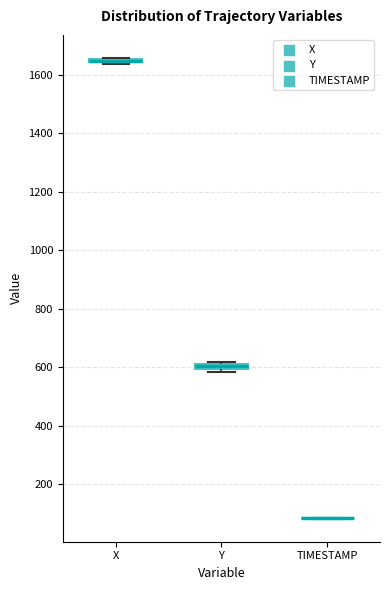

Where is the upper edge of the box for Y on the y-axis? The values are not printed on the chart, so give them approximately, as read against the axis.

620